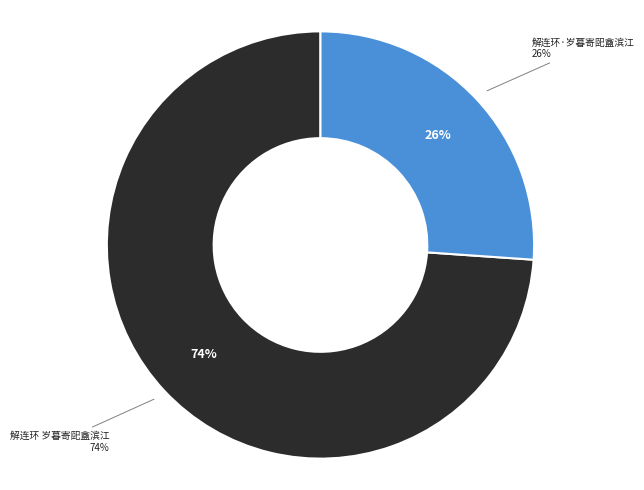

To the nearest percent, what is the difference between the largest and smallest slice percentages?

48%